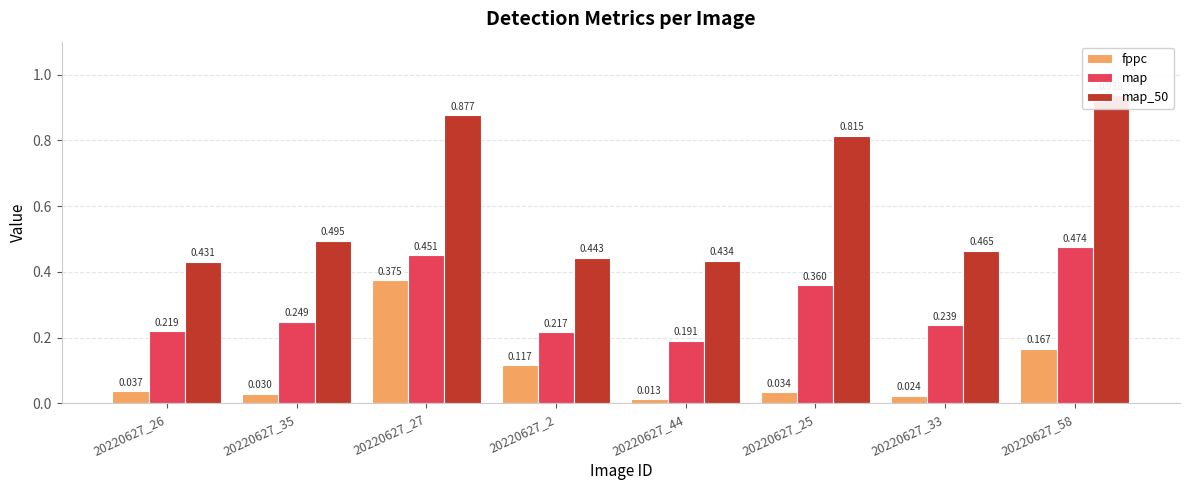

What is the sum of the map values at 20220627_27 and 20220627_26?

0.7